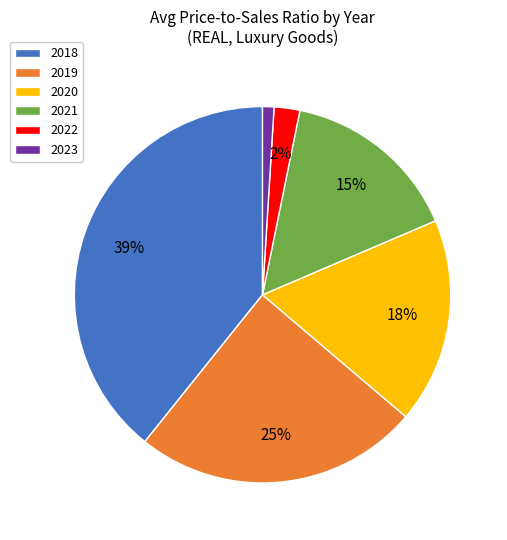

How many slices are in this pie chart?

6